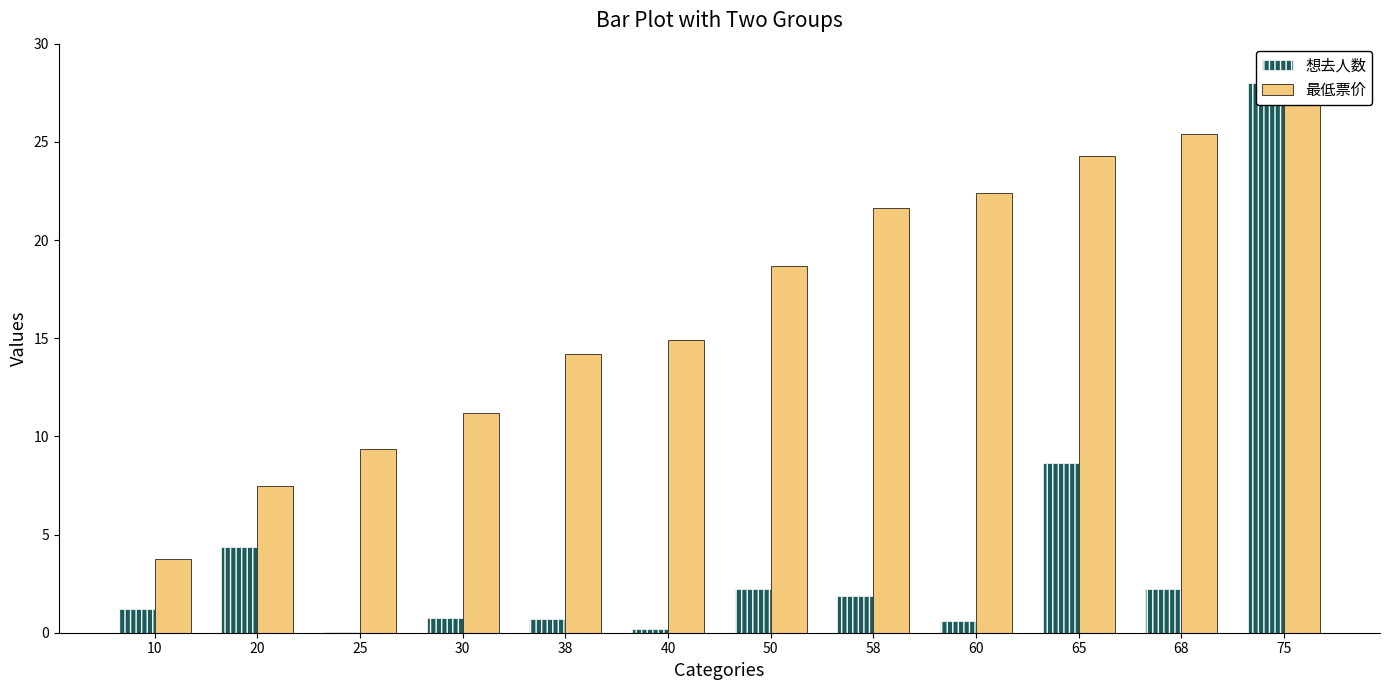

At 10, list the series in order from smallest to largest.

想去人数, 最低票价